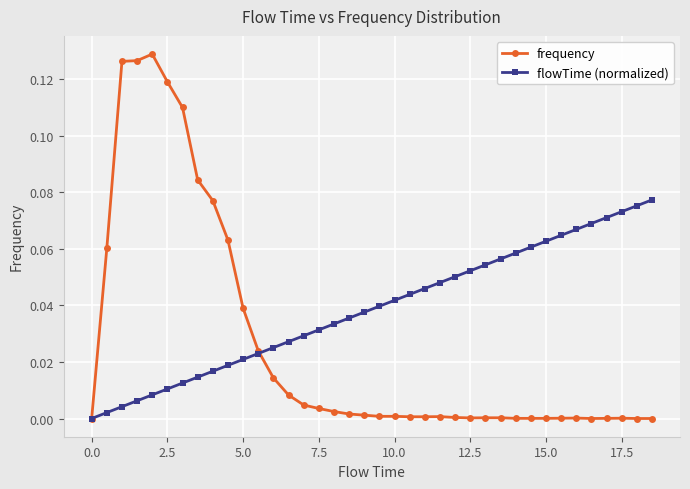

Which series has the widest spread of values?

frequency